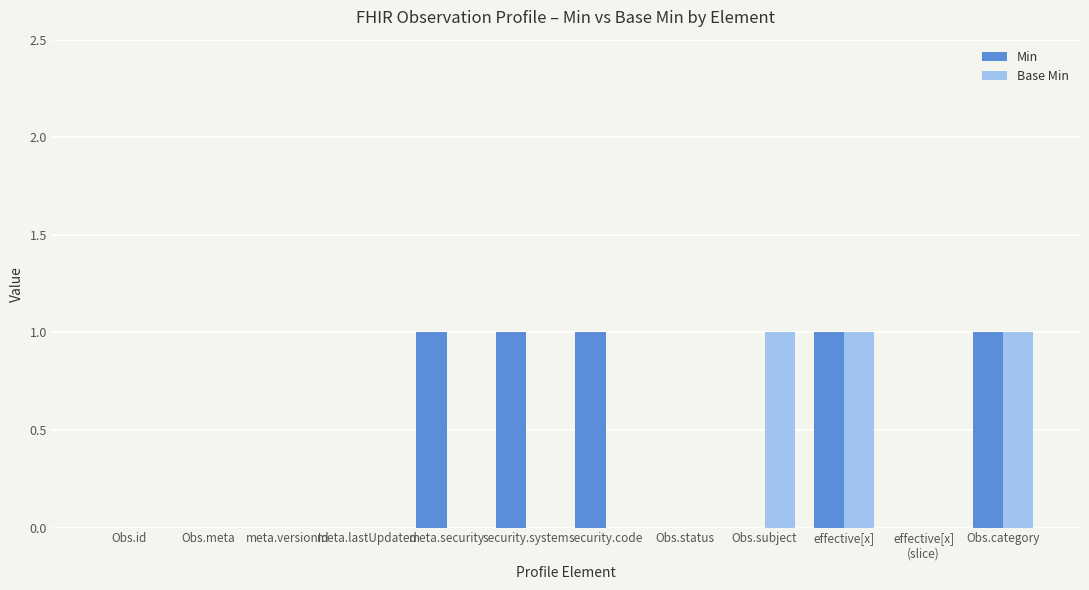

How many series are shown in this chart?

2